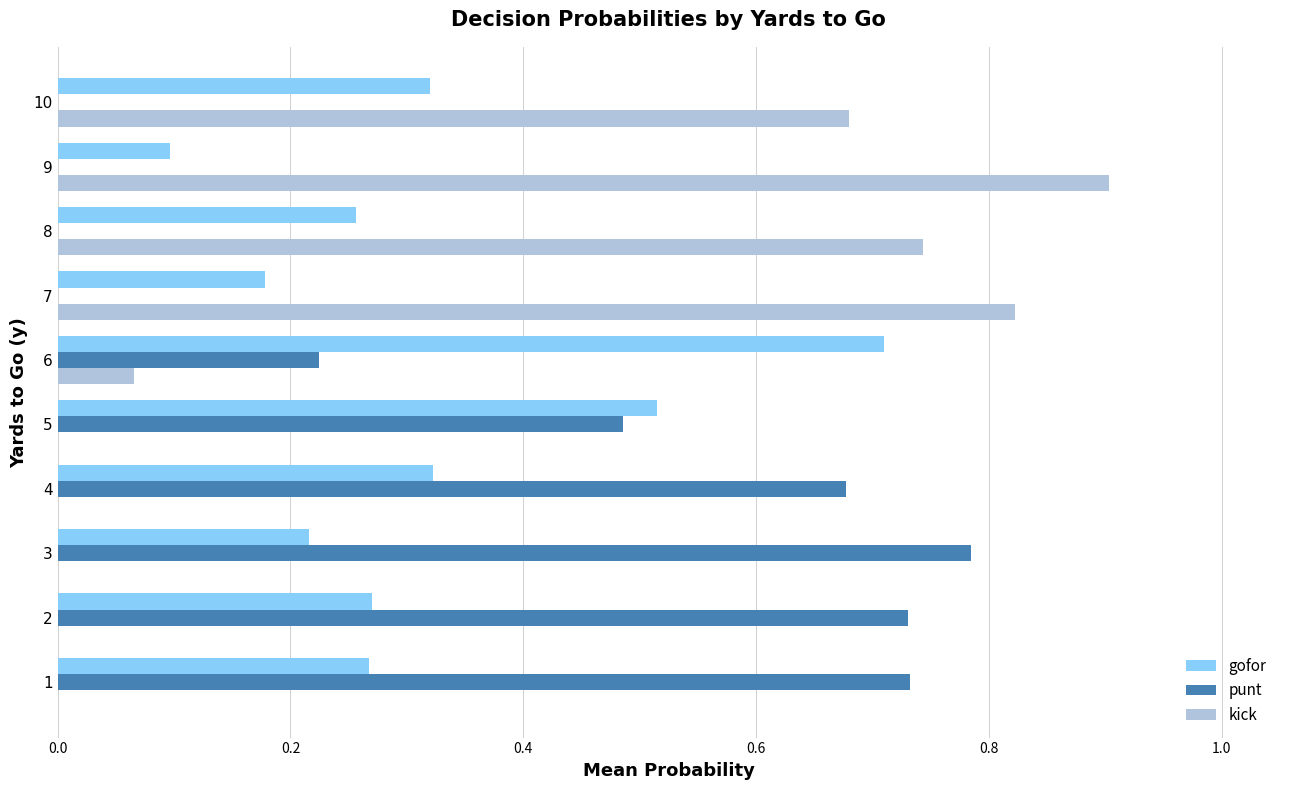

The gofor series shows 0.1 at 2. True or false?

False